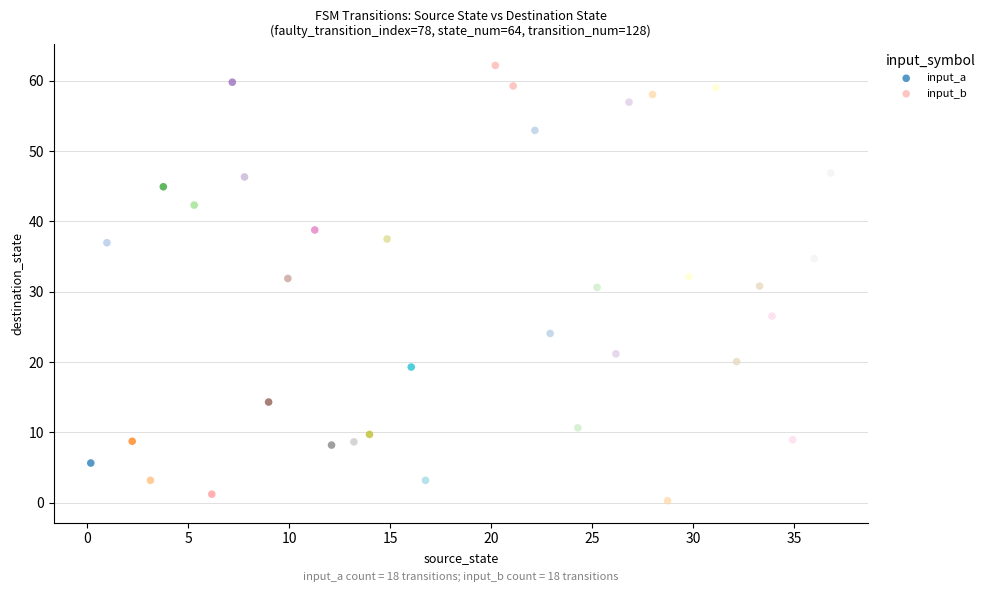

What are all the series names shown in the legend?

input_a, input_b